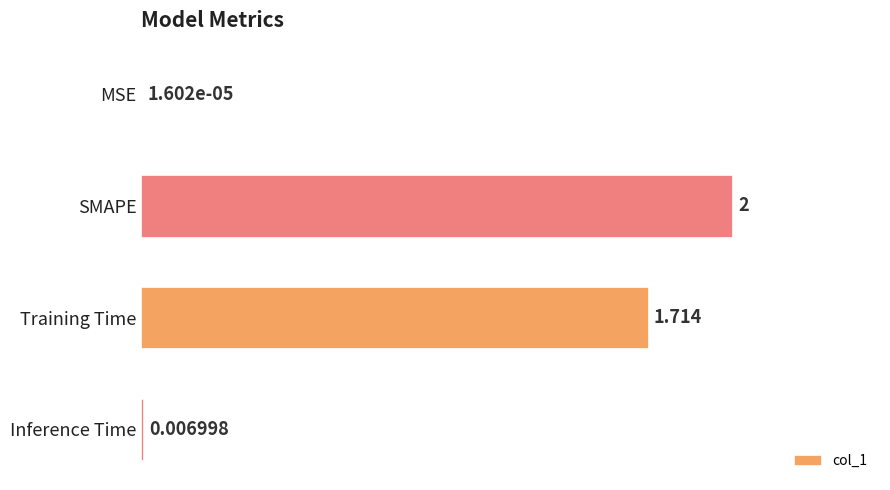

How many data points does each series have?

4